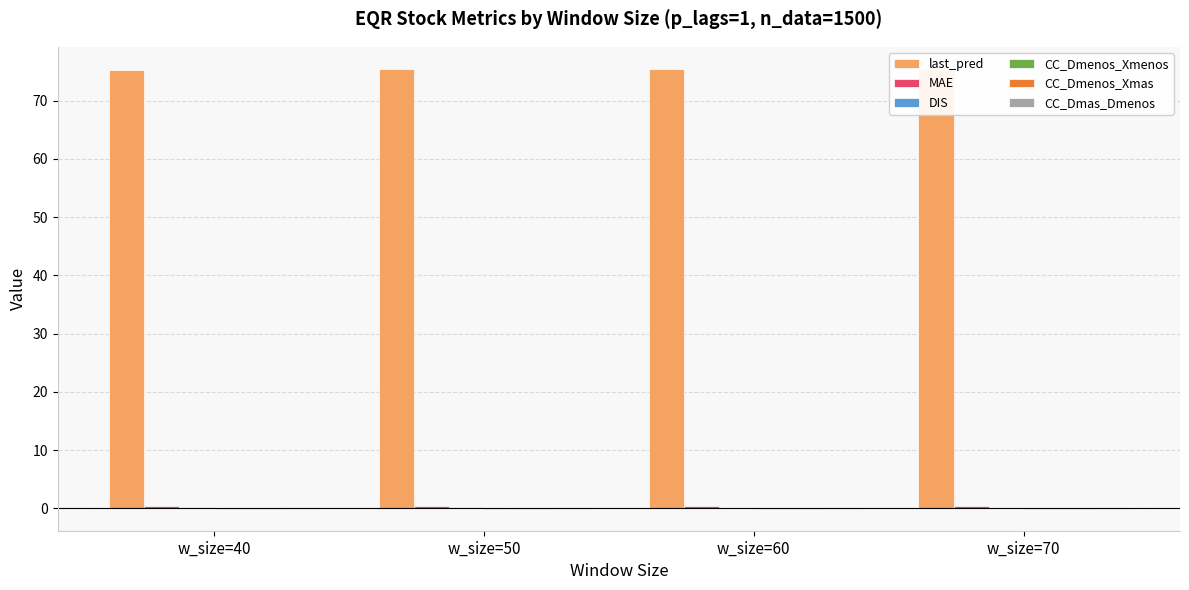

Which series has the largest total across all categories?

last_pred